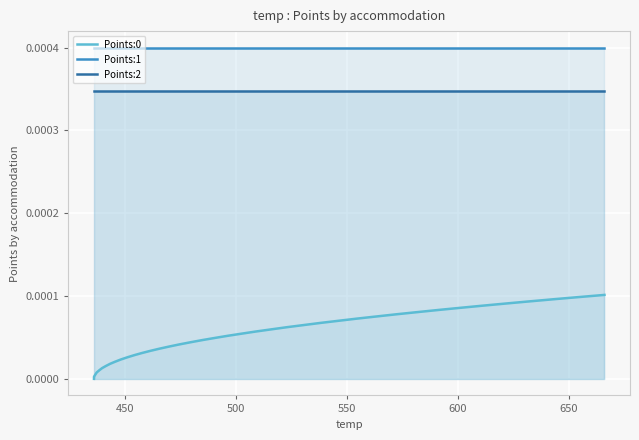

True or false: Points:1 and Points:2 cross at least once.

False